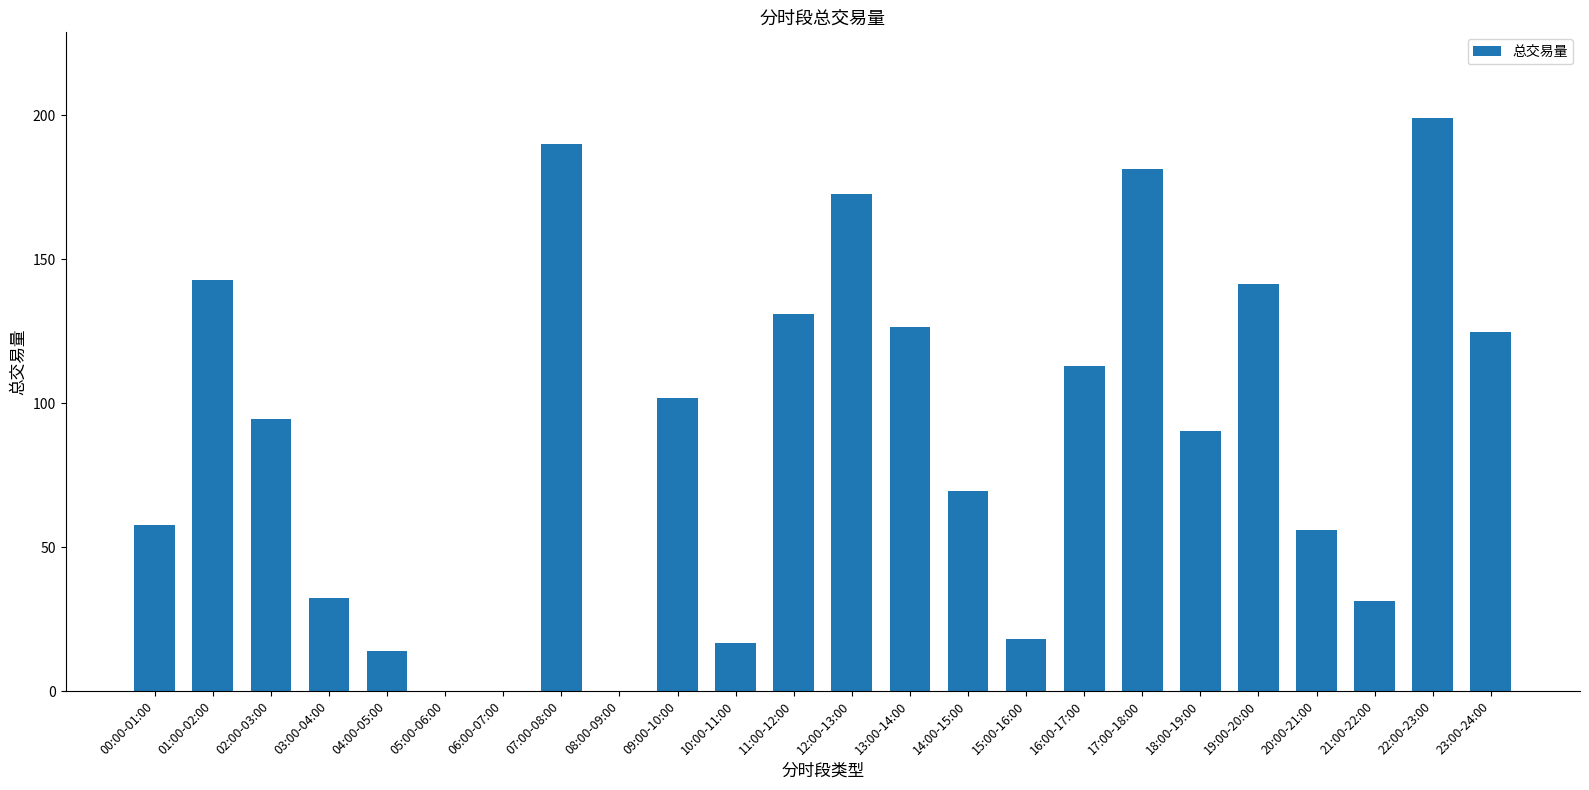

The value at 10:00-11:00 is 16.5. True or false?

True